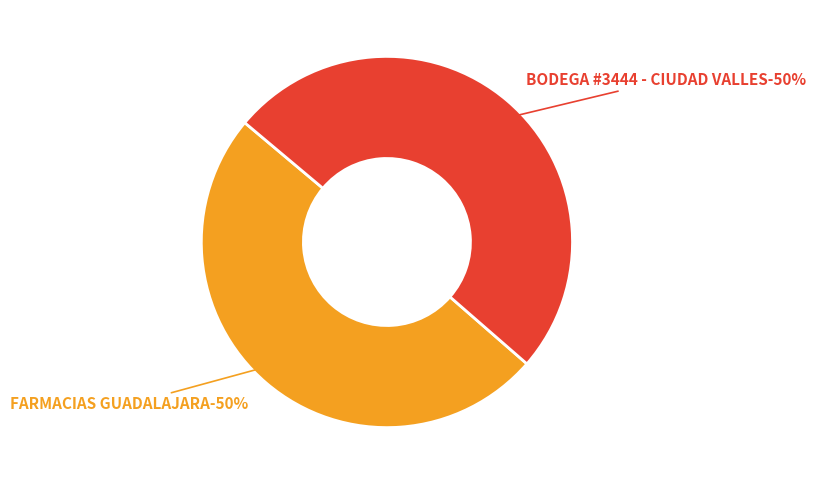

How many segments does this pie chart have?

2